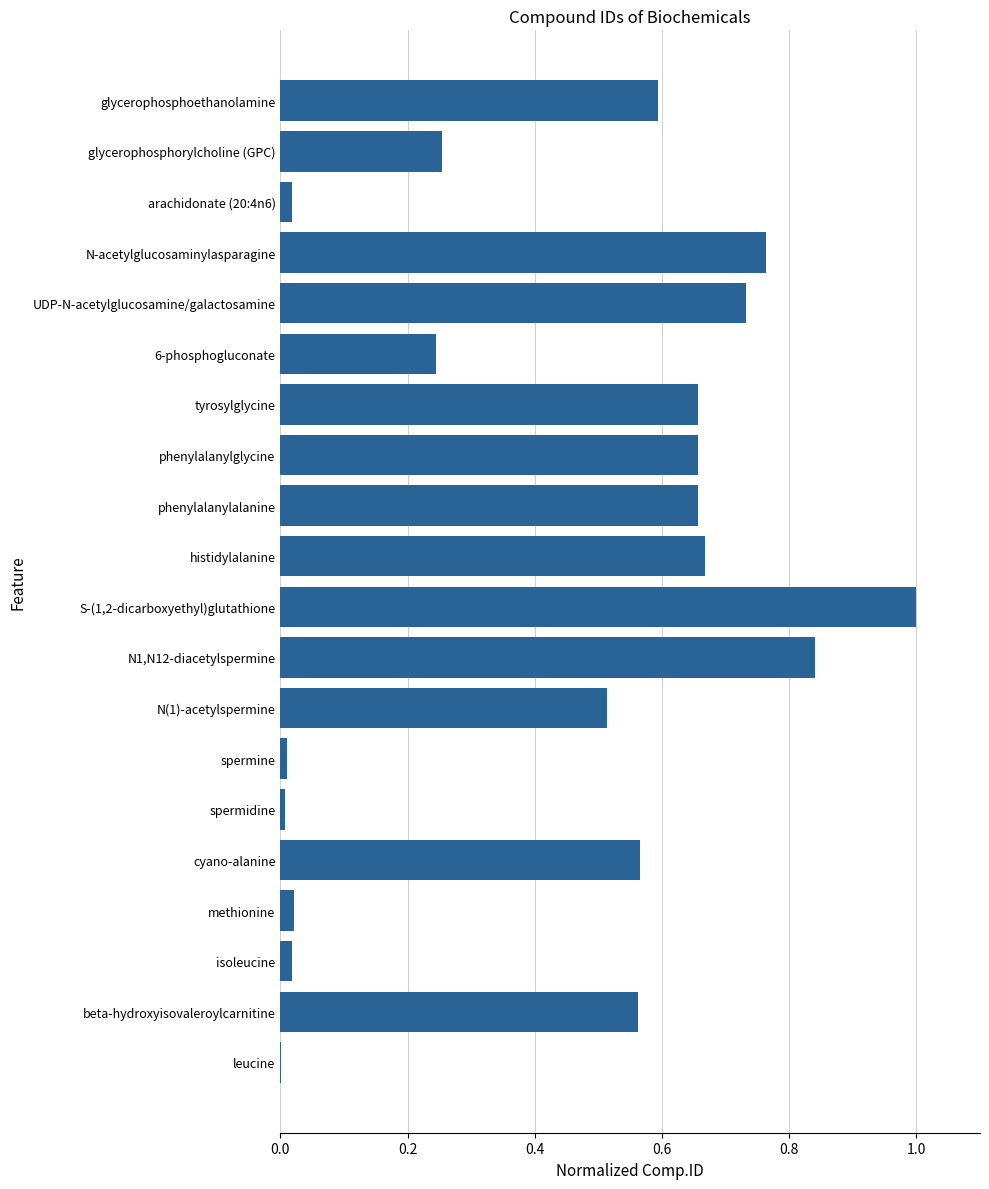

What is the maximum value shown in the chart?

1.0